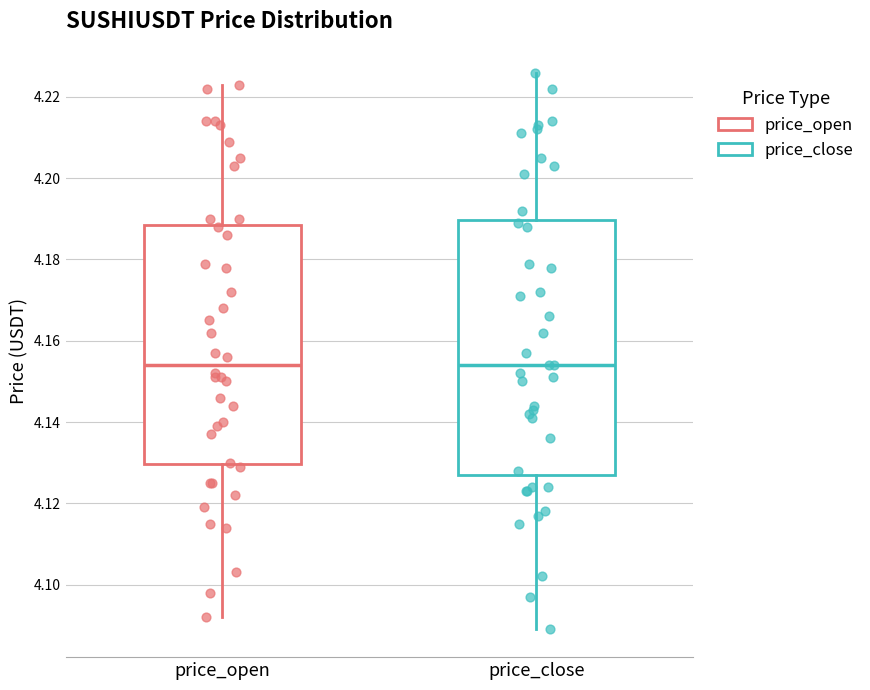

Which box is the tallest, from its lower edge to its upper edge?

price_close